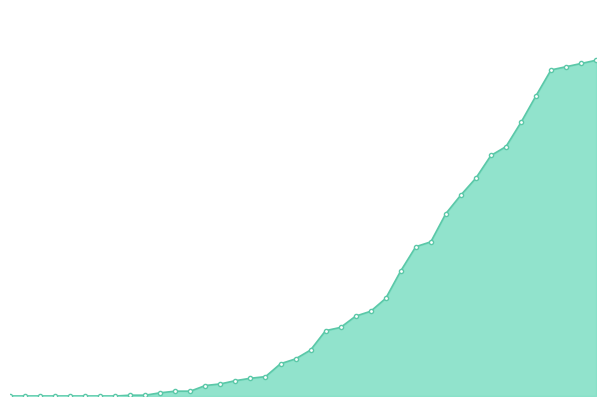

Approximately how many times larger is the value at 30 compared to 21?

3.1